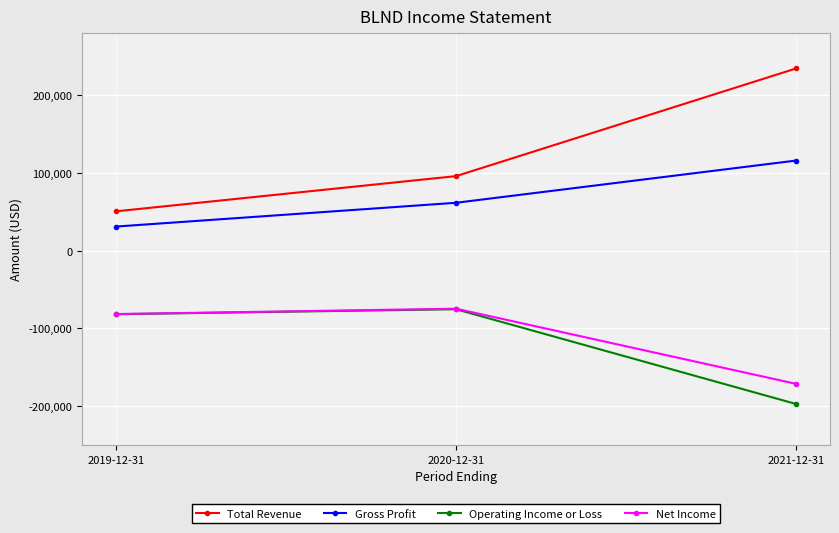

Between 2020-12-31 and 2021-12-31, which series saw the biggest shift?

Total Revenue